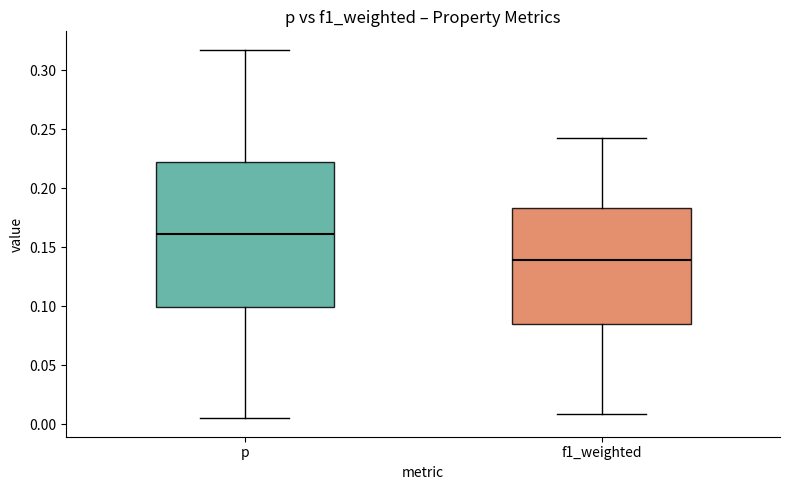

Which box's median line is the lowest?

f1_weighted